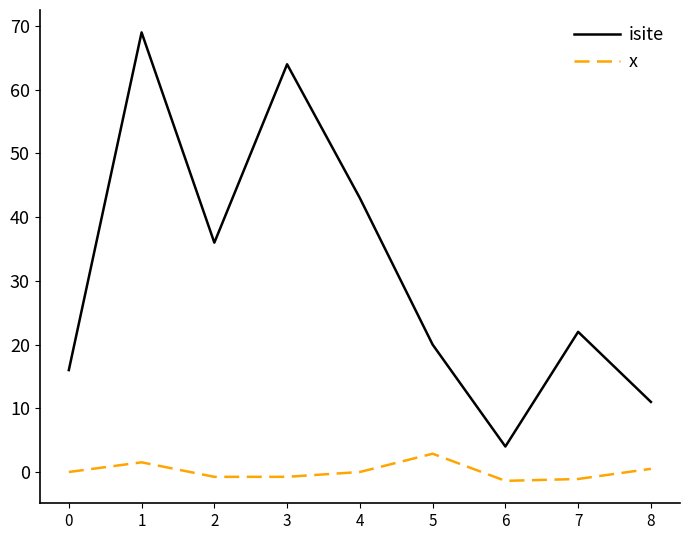

What is the difference between the maximum and minimum values in the isite series?

65.0